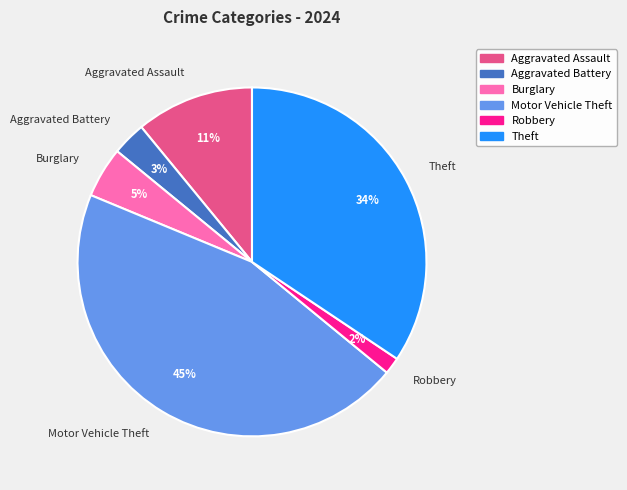

Between Motor Vehicle Theft and Burglary, which is larger?

Motor Vehicle Theft